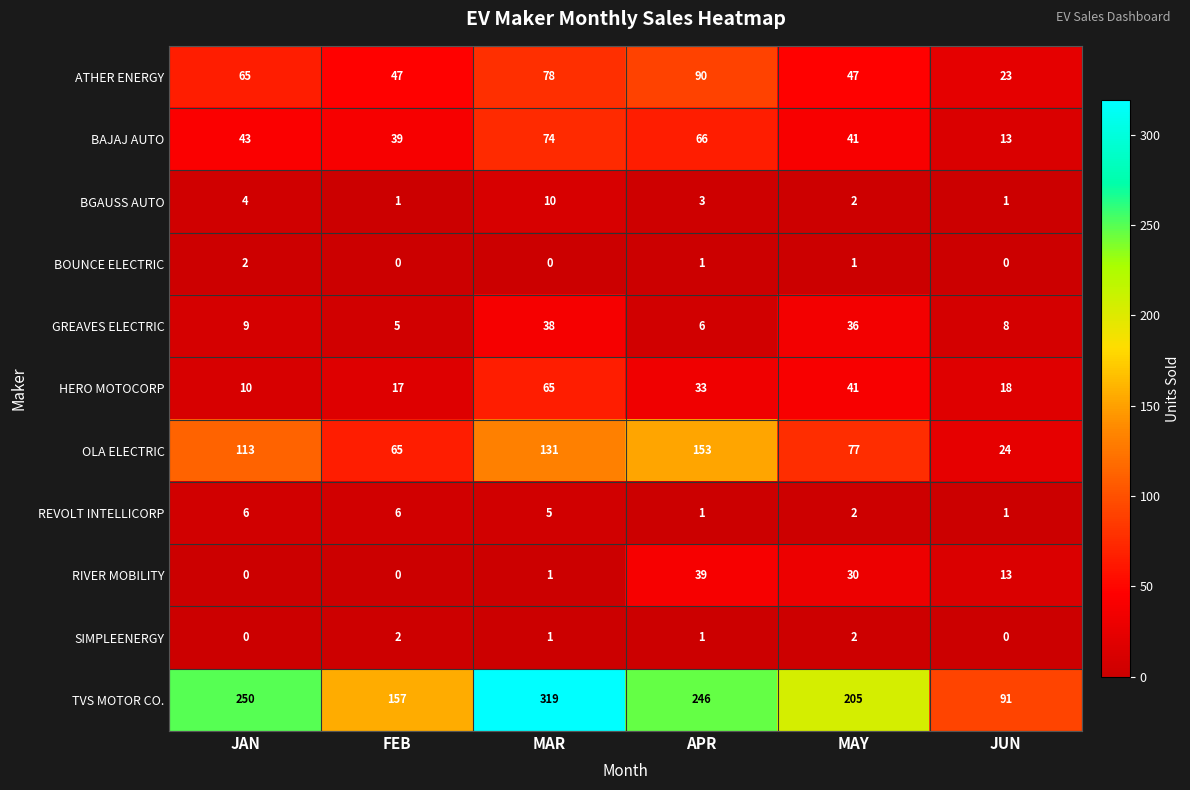

Which series has the widest spread of values?

TVS MOTOR CO.